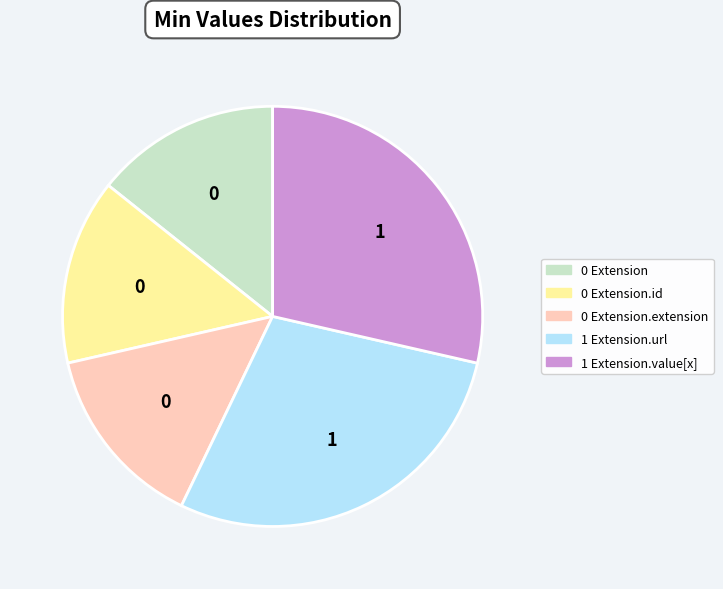

Is there any slice that represents more than half of the pie?

No